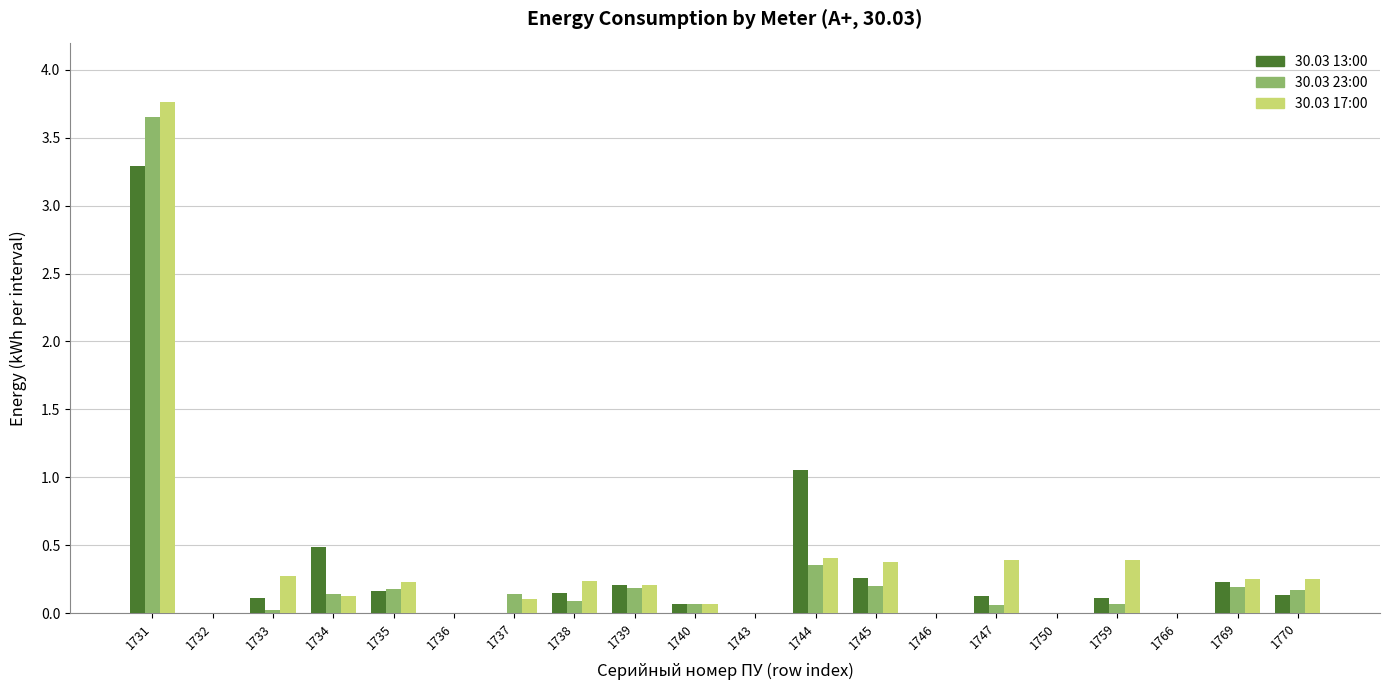

Are the bars horizontal?

No